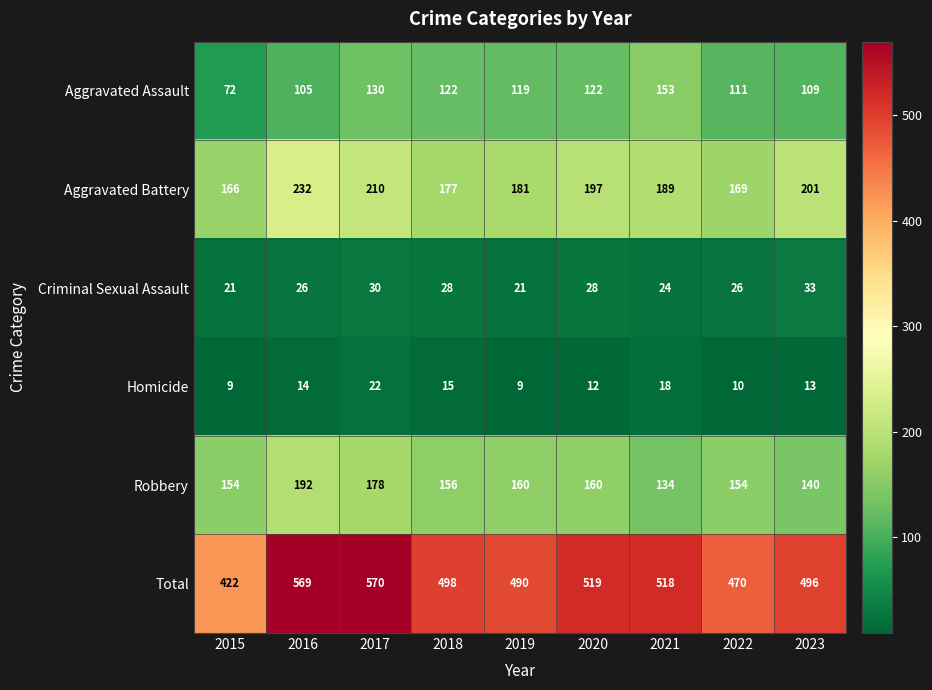

How many distinct data groups are displayed?

6